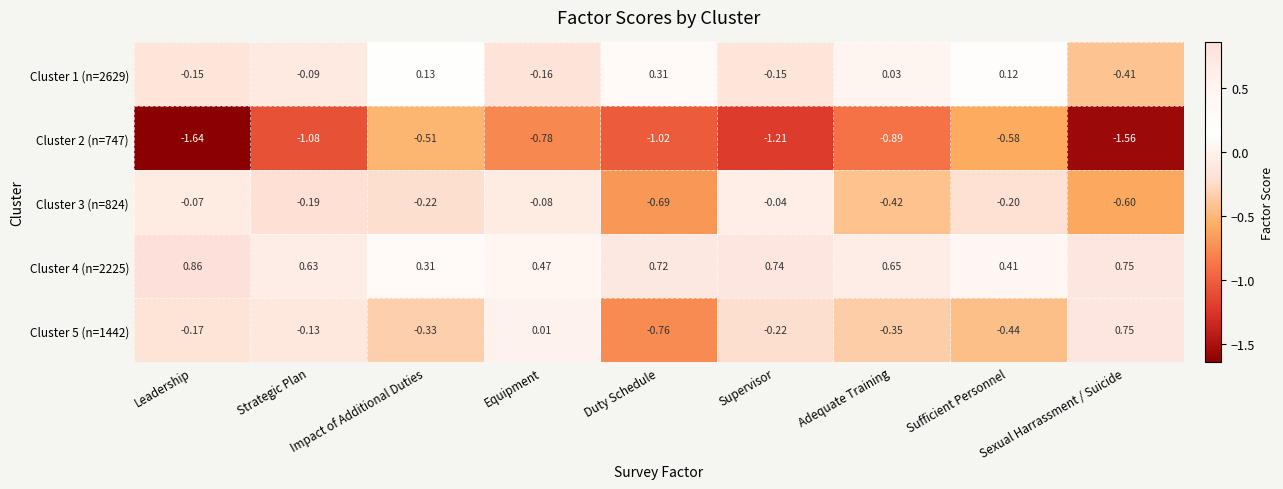

How many data points in Cluster 5 (n=1442) are less than 0?

7